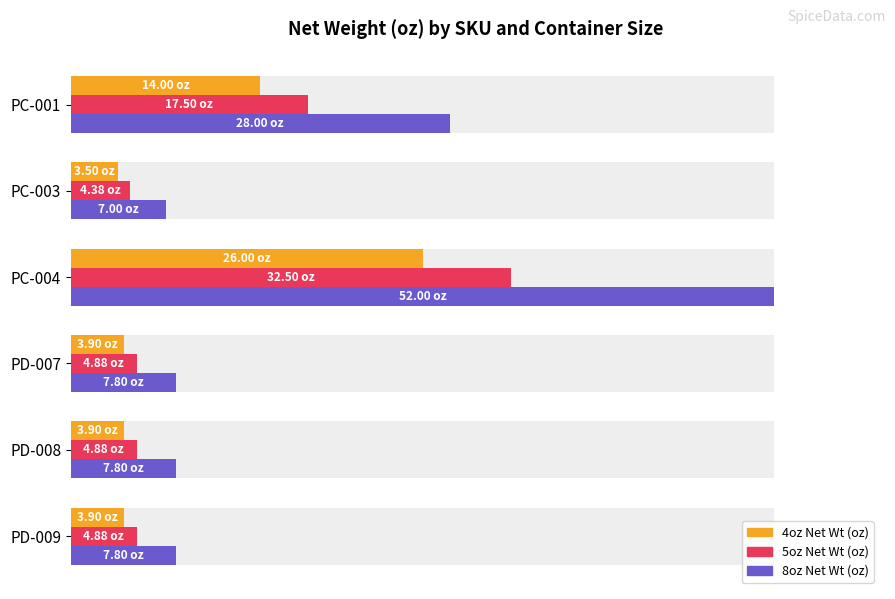

Rank the series by their maximum value, from highest to lowest.

8oz Net Wt (oz), 5oz Net Wt (oz), 4oz Net Wt (oz)